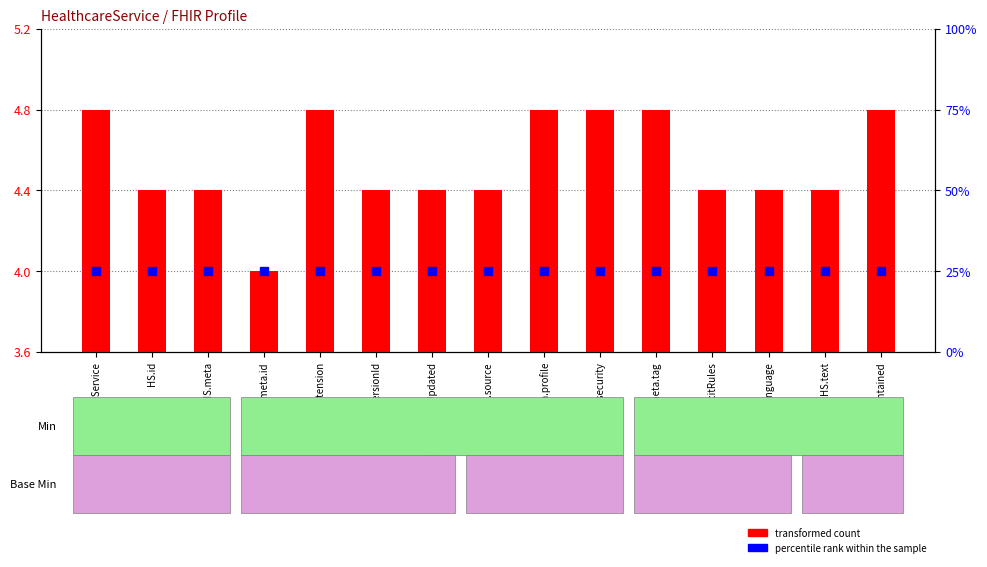

List the labels in order of value, largest first.

HealthcareService, HS.meta.extension, HS.meta.profile, HS.meta.security, HS.meta.tag, HS.contained, HS.id, HS.meta, HS.meta.versionId, HS.meta.lastUpdated, HS.meta.source, HS.implicitRules, HS.language, HS.text, HS.meta.id